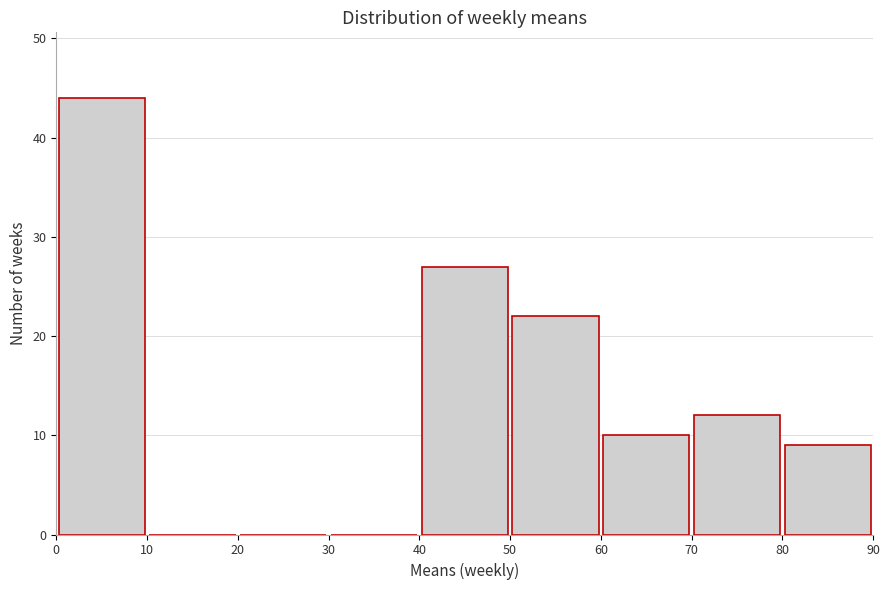

Over which range of the x-axis is the bar tallest?

0 to 10